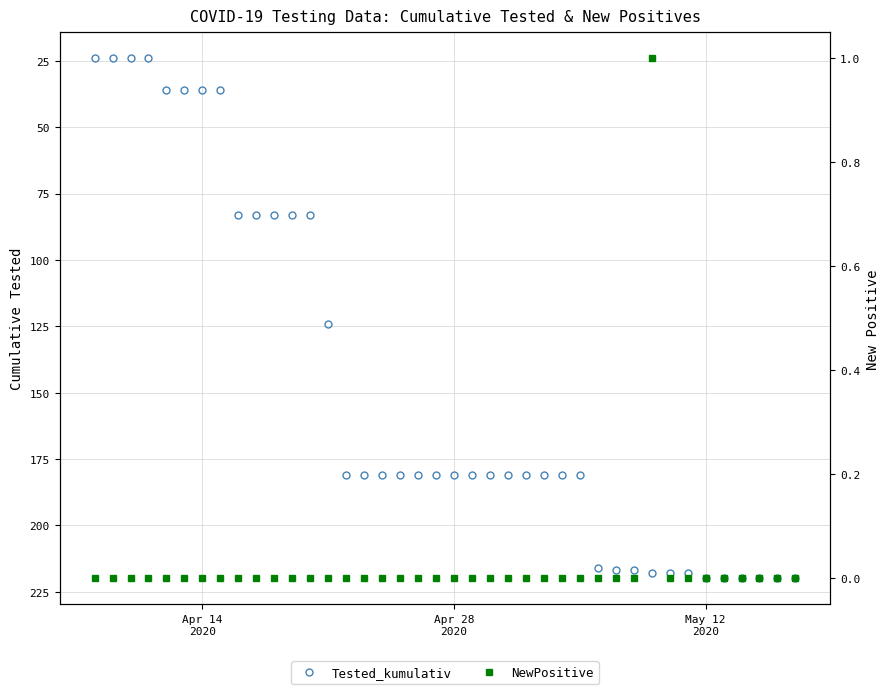

What is the lowest value of the Tested_kumulativ series?

24